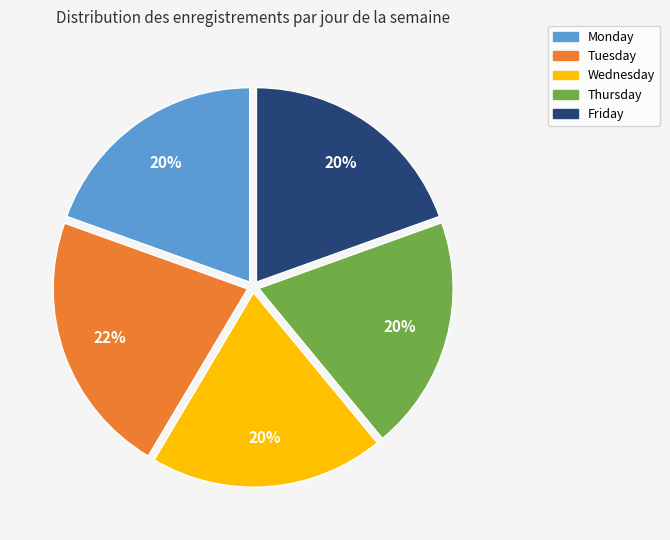

What is the largest slice in the pie chart?

Tuesday